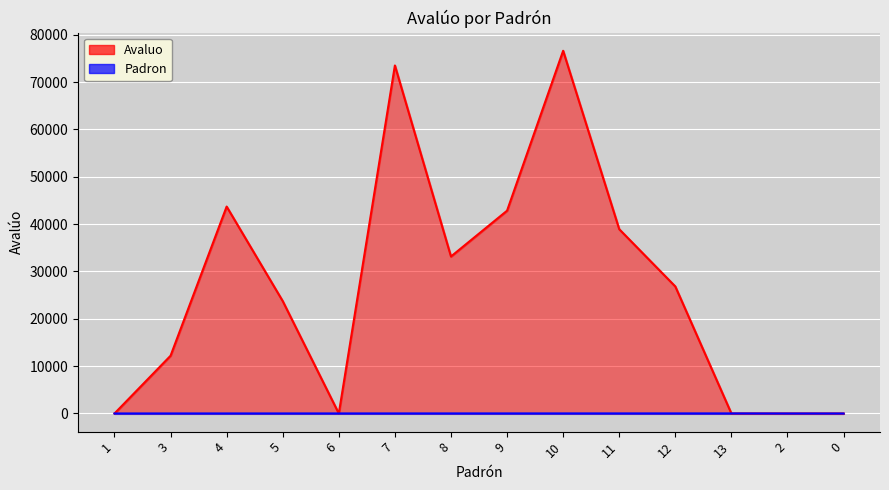

Reading right to left, extract all data points from this chart.

Avaluo: 0=0.0	2=0.0	13=0.0	12=26825.0	11=38919.4	10=76598.2	9=42830.1	8=33155.8	7=73497.4	6=0.0	5=23732.0	4=43699.2	3=12200.0	1=0.0
Padron: 0=0.0	2=2.0	13=13.0	12=12.0	11=11.0	10=10.0	9=9.0	8=8.0	7=7.0	6=6.0	5=5.0	4=4.0	3=3.0	1=1.0